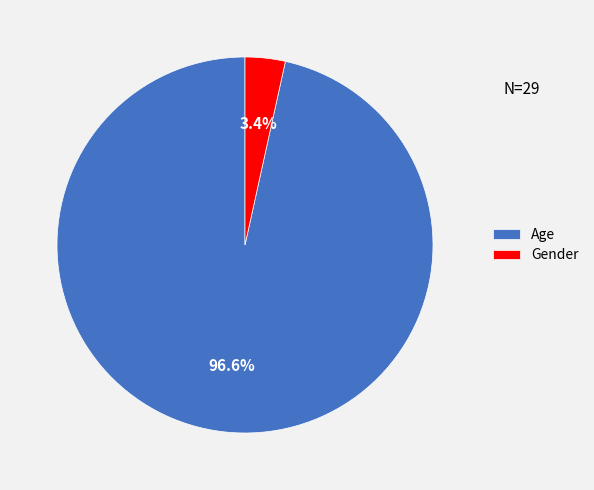

What is the smallest slice in the pie chart?

Gender